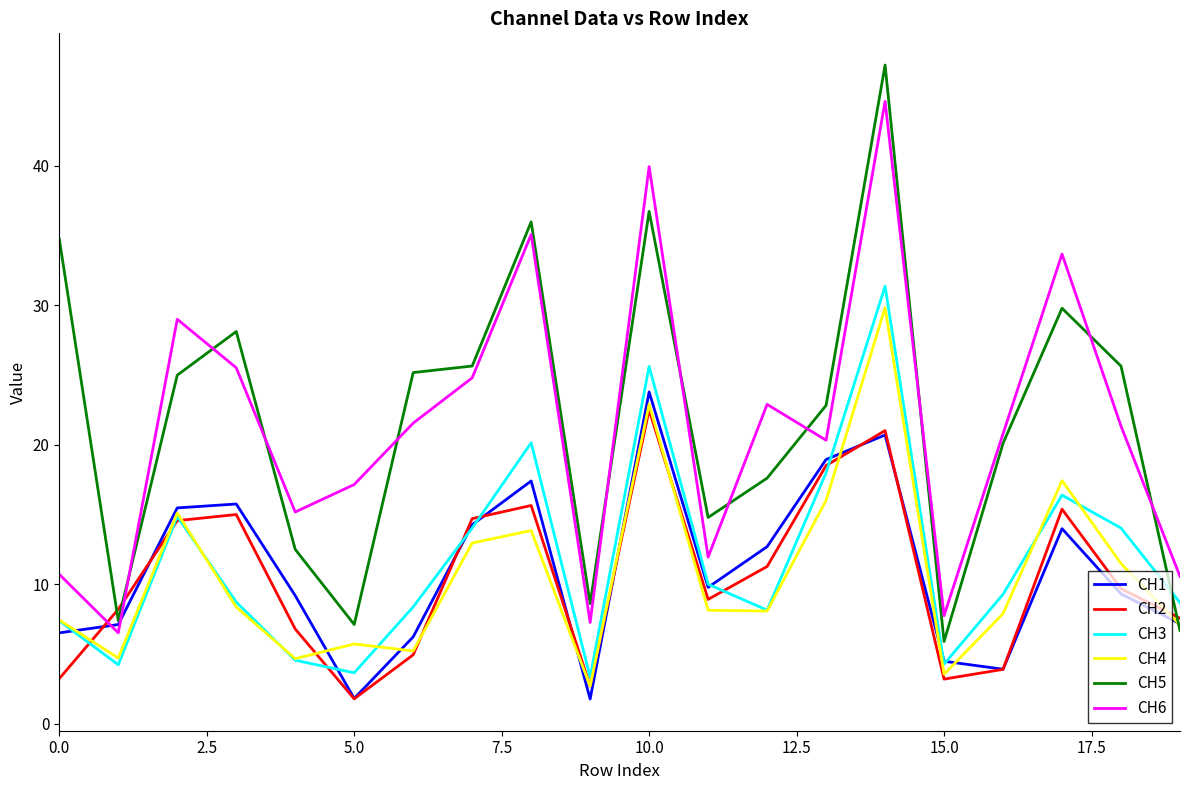

True or false: CH4 and CH6 intersect in this chart.

False